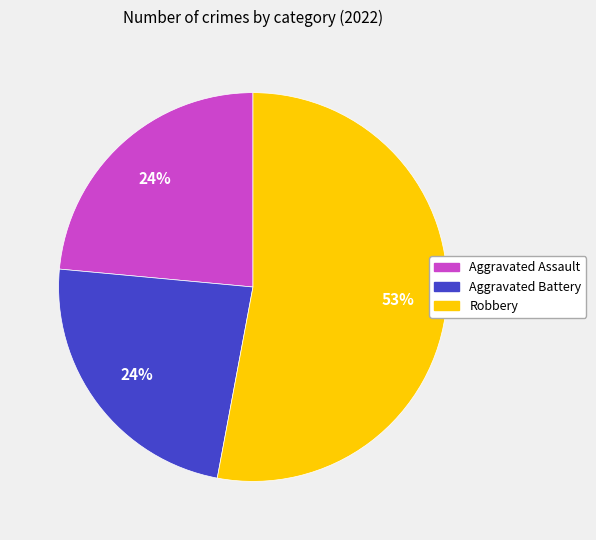

The Aggravated Battery slice represents 24% of the pie. True or false?

True